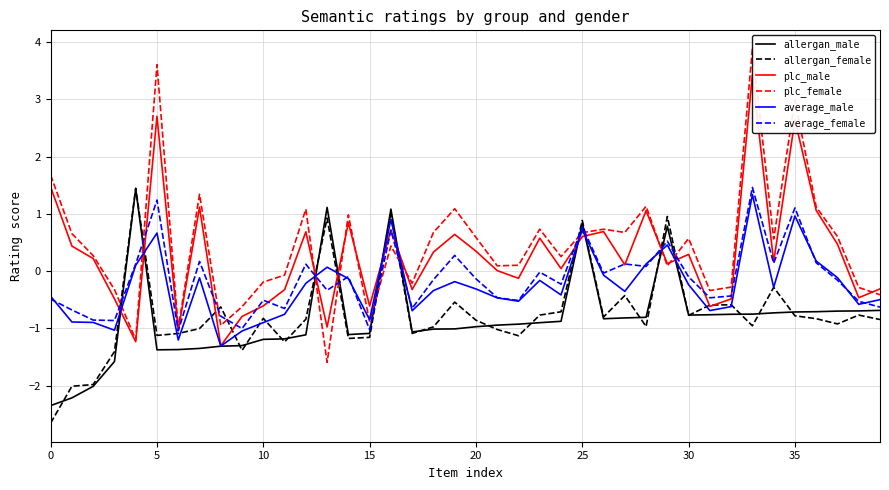

What is the lowest value of the average_male series?

-1.3